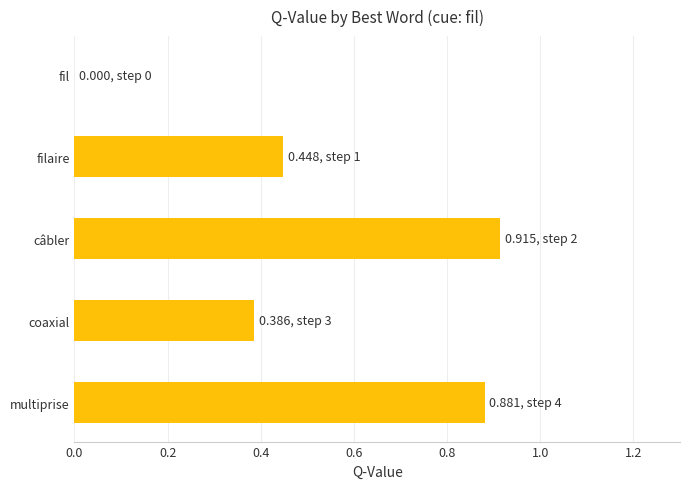

True or false: the data shows 0.4 at fil.

False